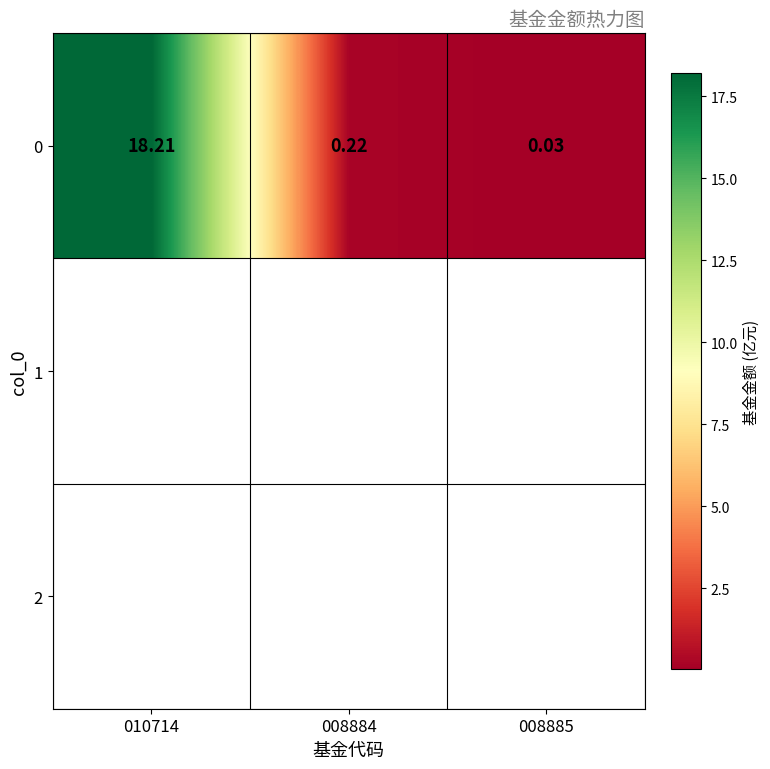

True or false: the data shows 27.5 at 010714.

False